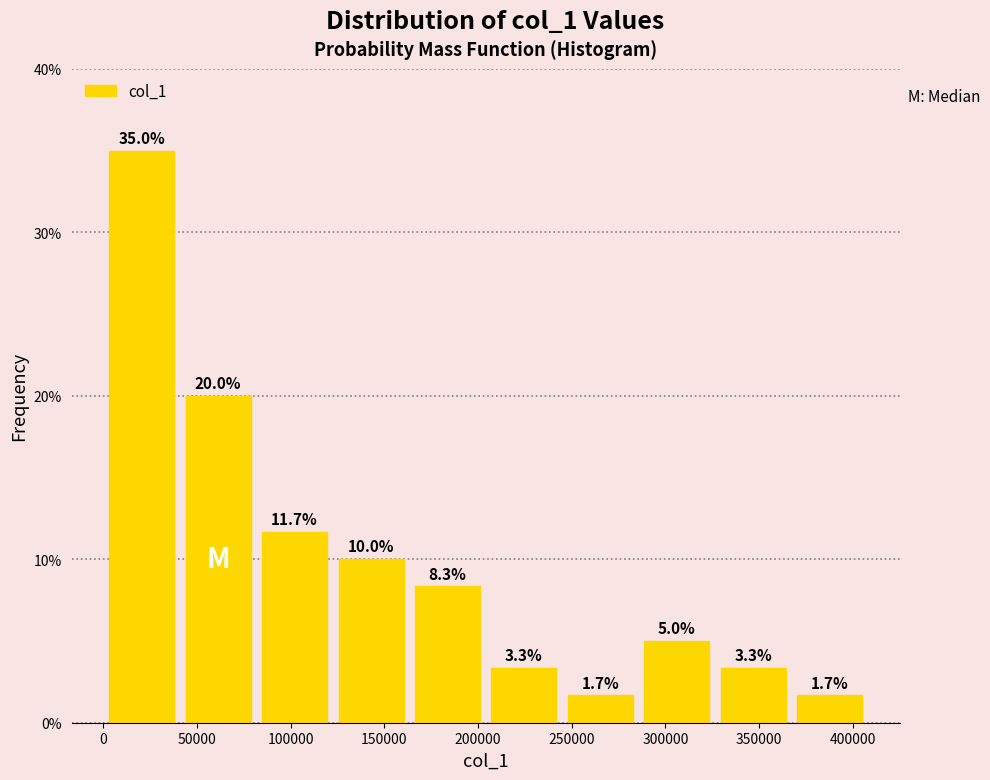

Reading left to right, list every bar in this chart as the range it spans on the x-axis followed by its height. The bar edges are not printed on the chart, so give them approximately, as read against the axis.

0 to 40000: 35.0
40000 to 80000: 20.0
80000 to 125000: 11.7
125000 to 165000: 10.0
165000 to 205000: 8.3
205000 to 245000: 3.3
245000 to 285000: 1.7
285000 to 325000: 5.0
325000 to 365000: 3.3
365000 to 410000: 1.7